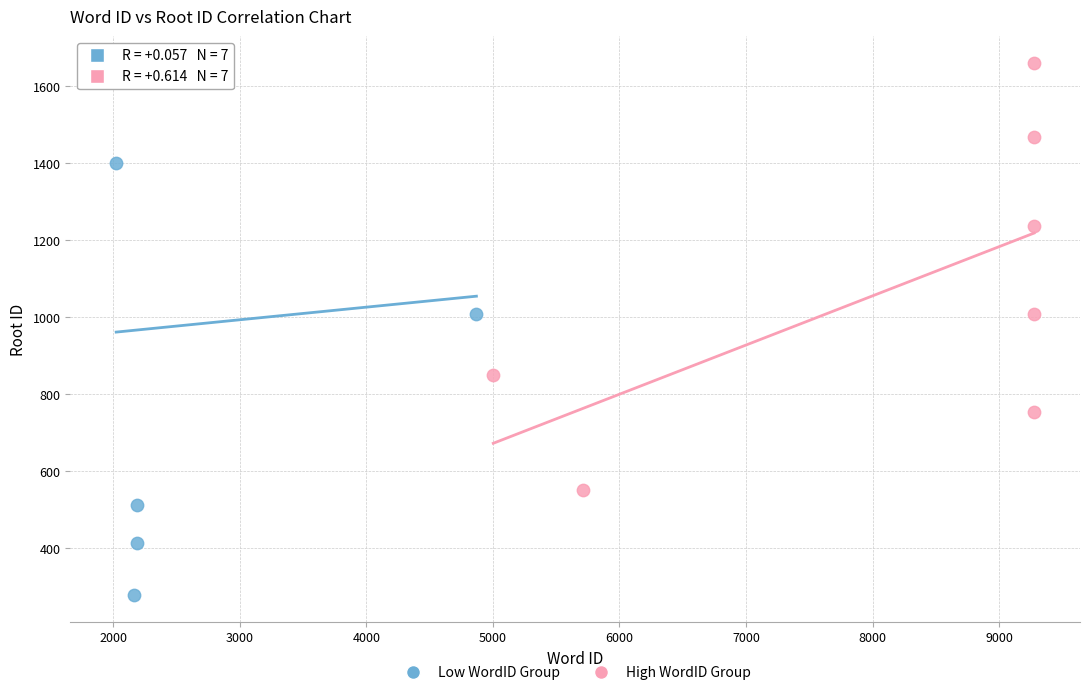

Which series has the widest spread of Y values?

Low WordID Group